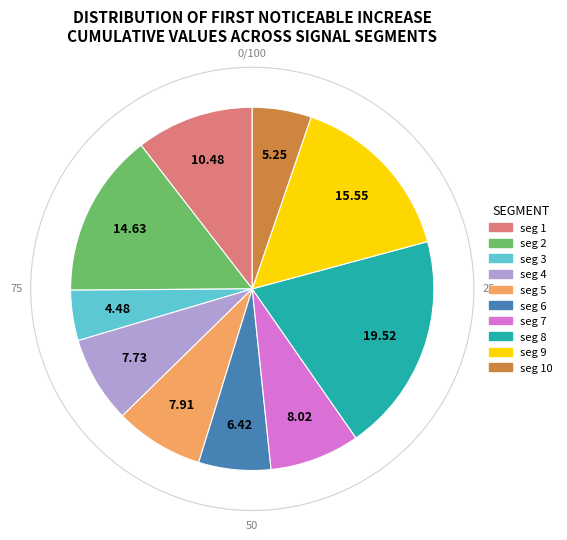

Is there any slice that represents more than half of the pie?

No